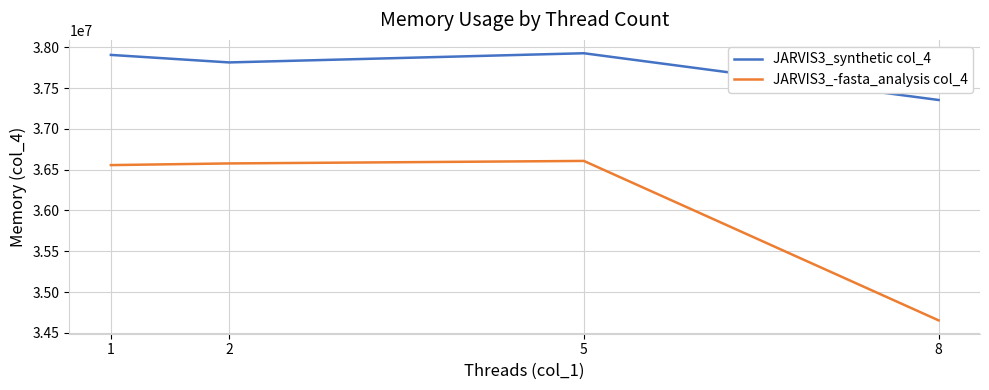

What are all the series names shown in the legend?

JARVIS3_synthetic col_4, JARVIS3_-fasta_analysis col_4